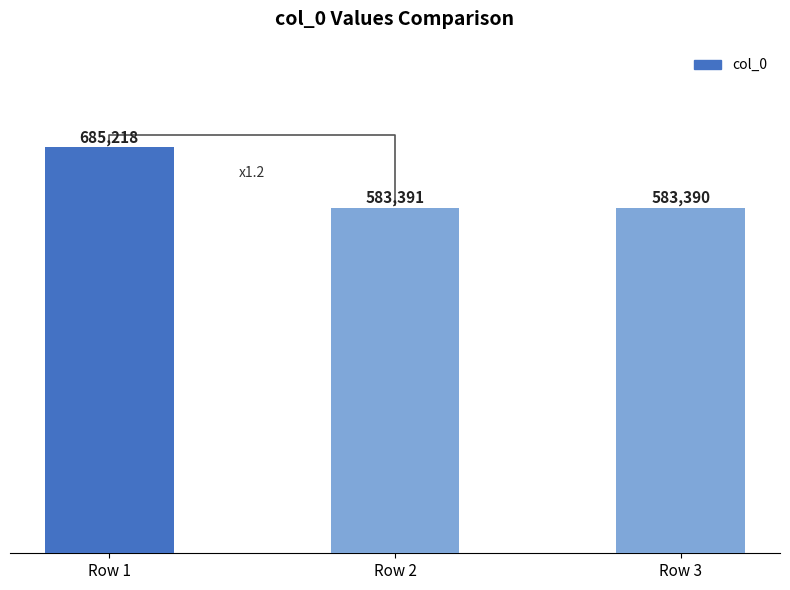

Rank the categories by value from highest to lowest.

Row 1, Row 2, Row 3